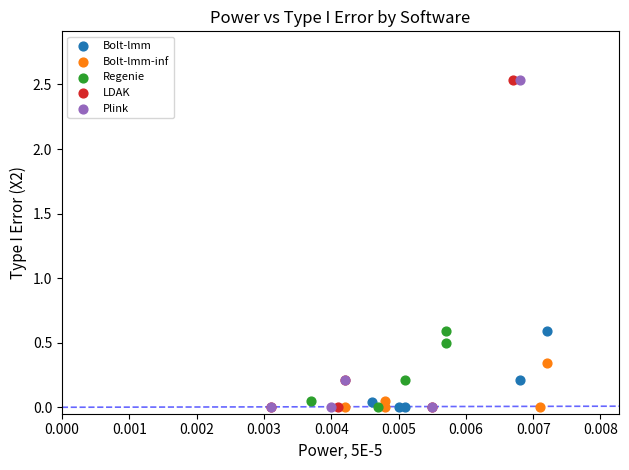

Which series has the widest spread of Y values?

LDAK